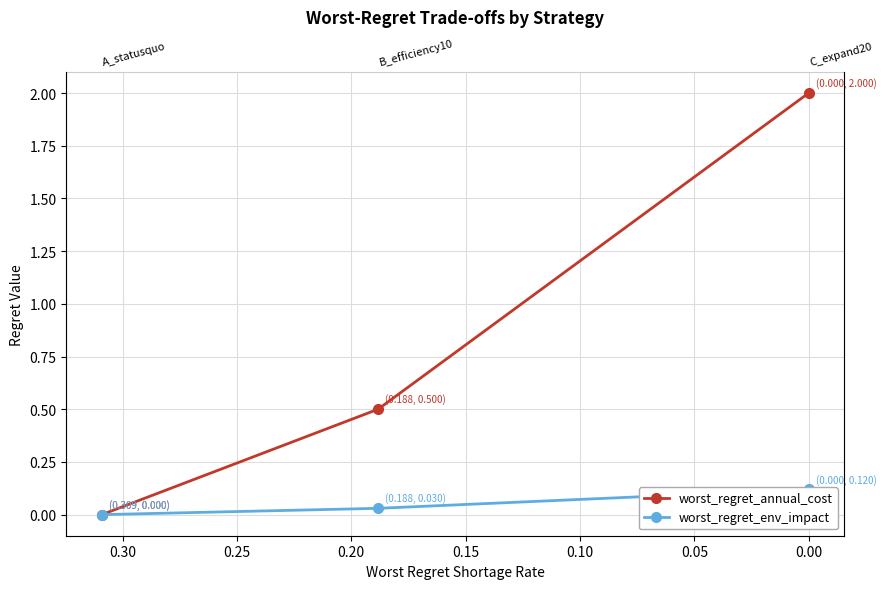

What is the average value of the worst_regret_annual_cost series?

0.8